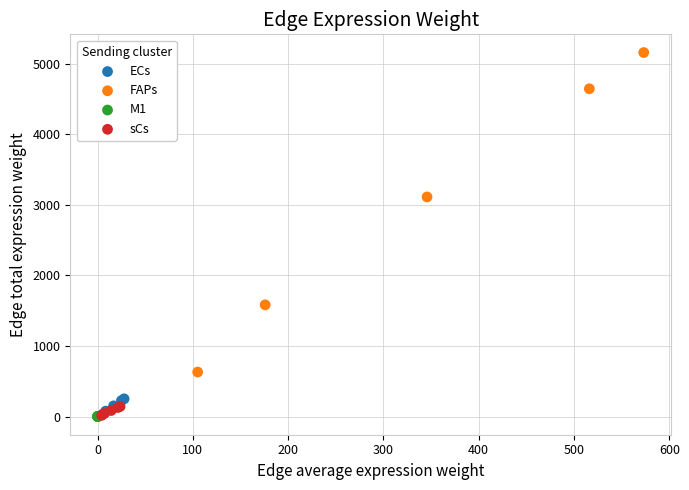

Which series contains the highest Y value?

FAPs